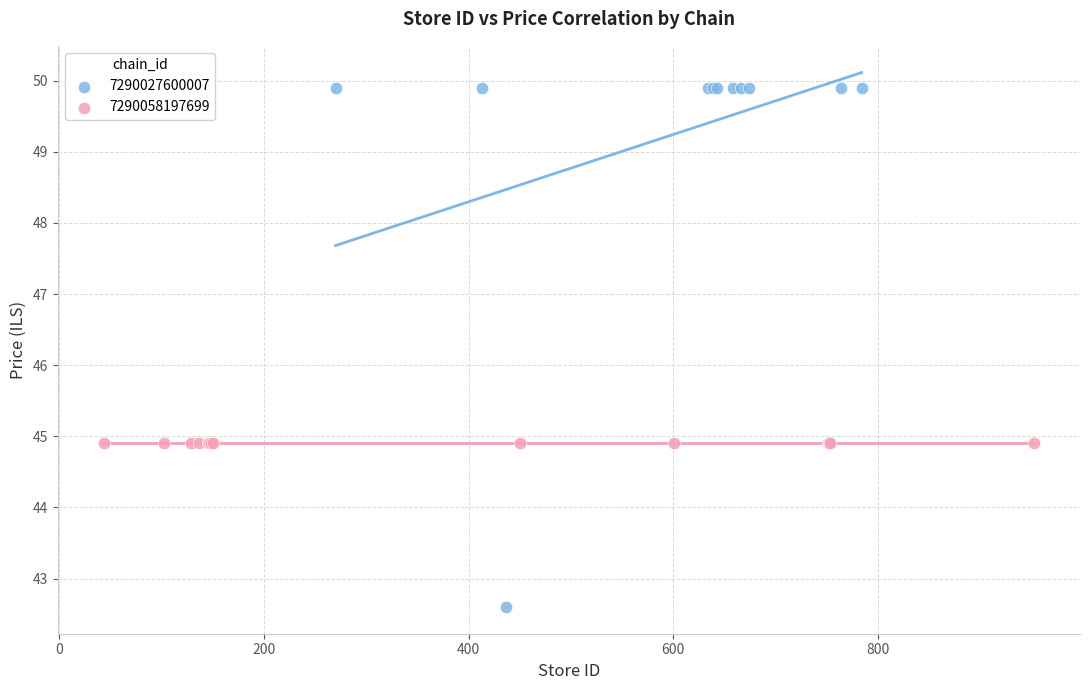

Which series reaches the maximum Y coordinate?

7290027600007